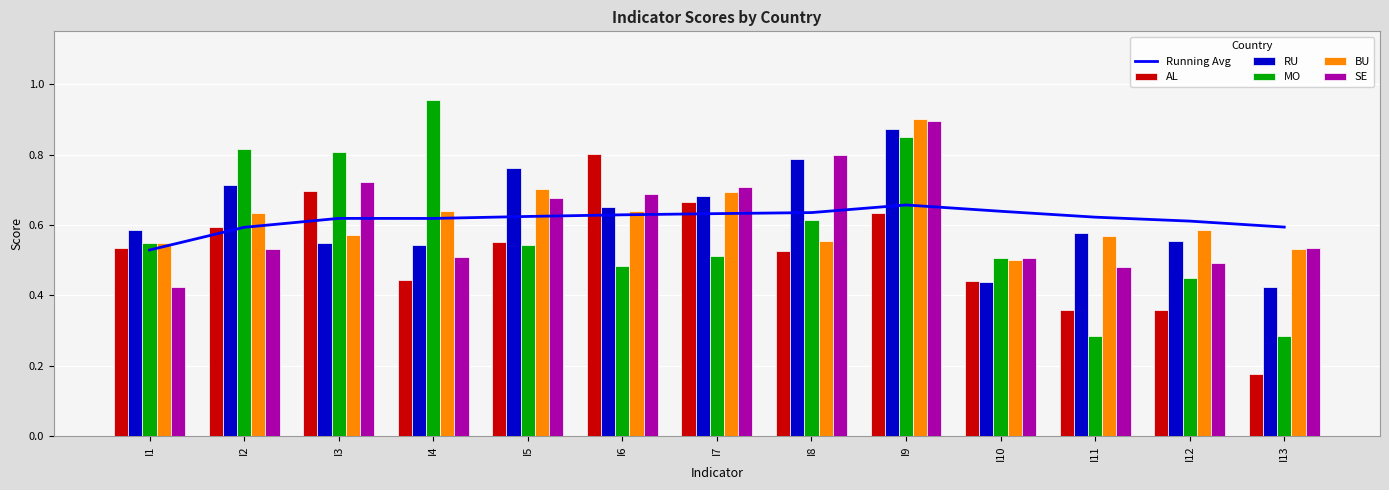

The MO series shows 0.1 at I13. True or false?

False